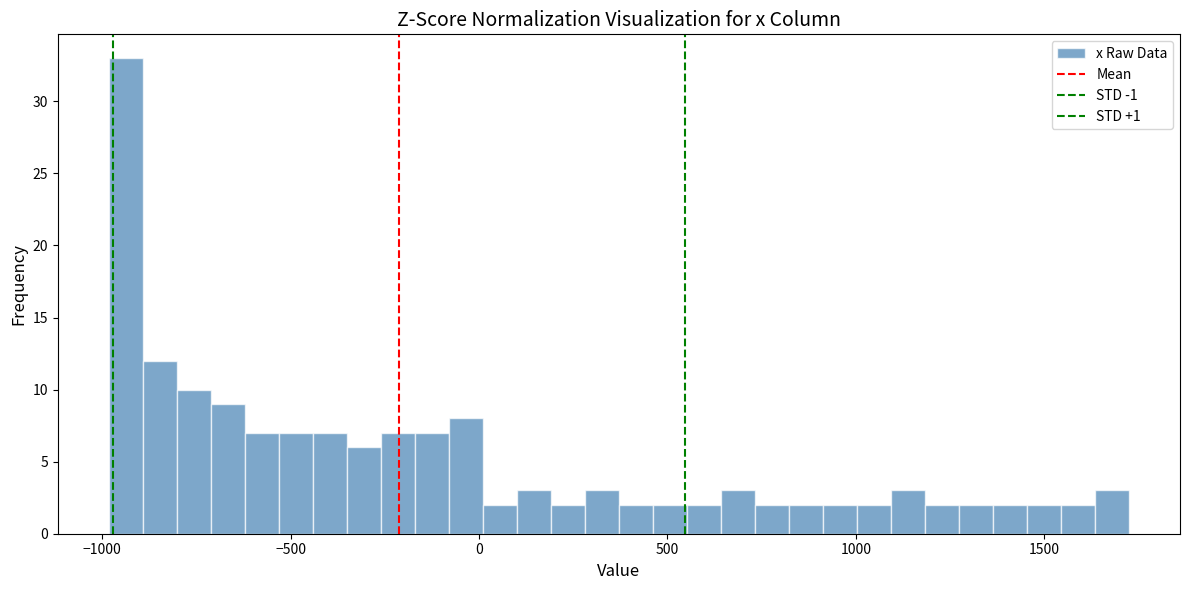

Around what value on the x-axis is the tallest bar? Give the approximate position of its centre, as read against the axis.

-950